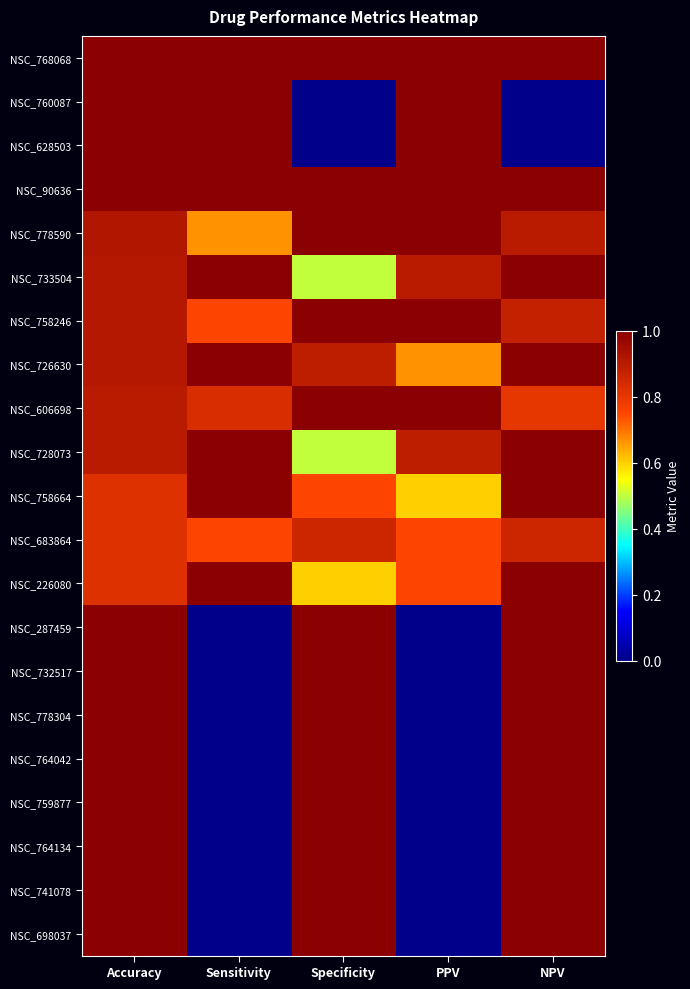

At how many categories does at least one series exceed 0?

5